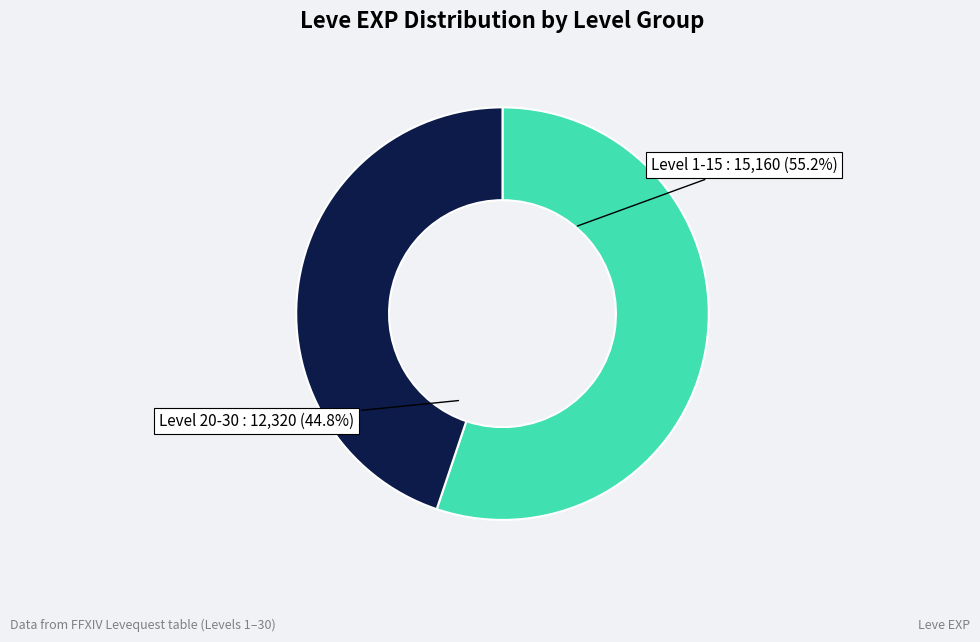

Which slice represents more than half of the pie?

Level 1-15